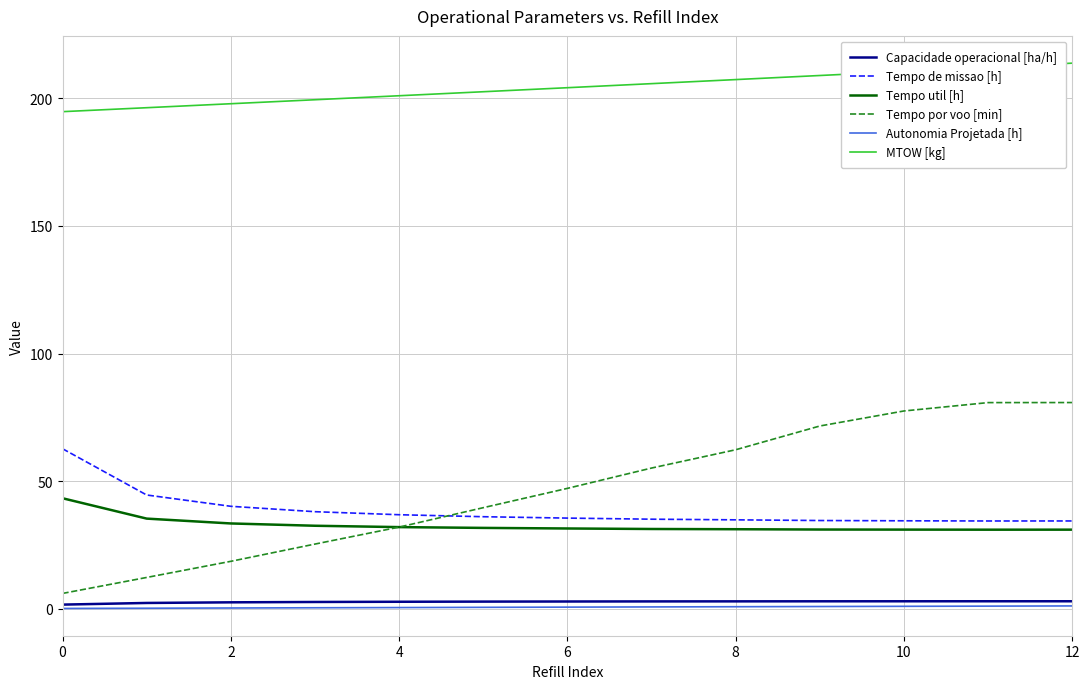

Which series has the largest total across all categories?

MTOW [kg]